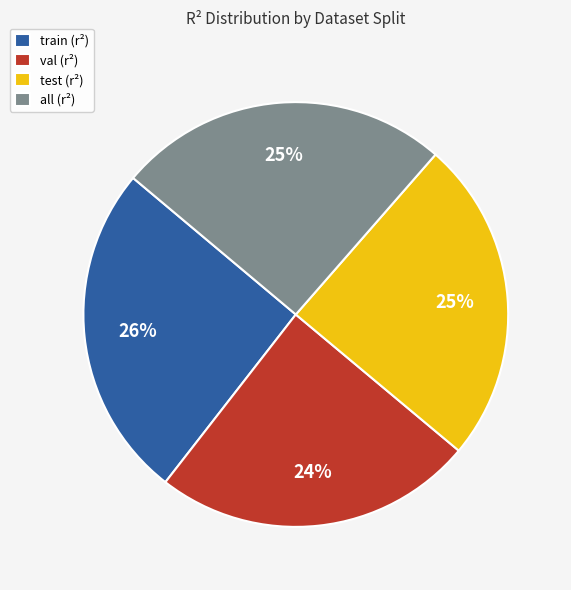

Does test represent more than half of the total?

No